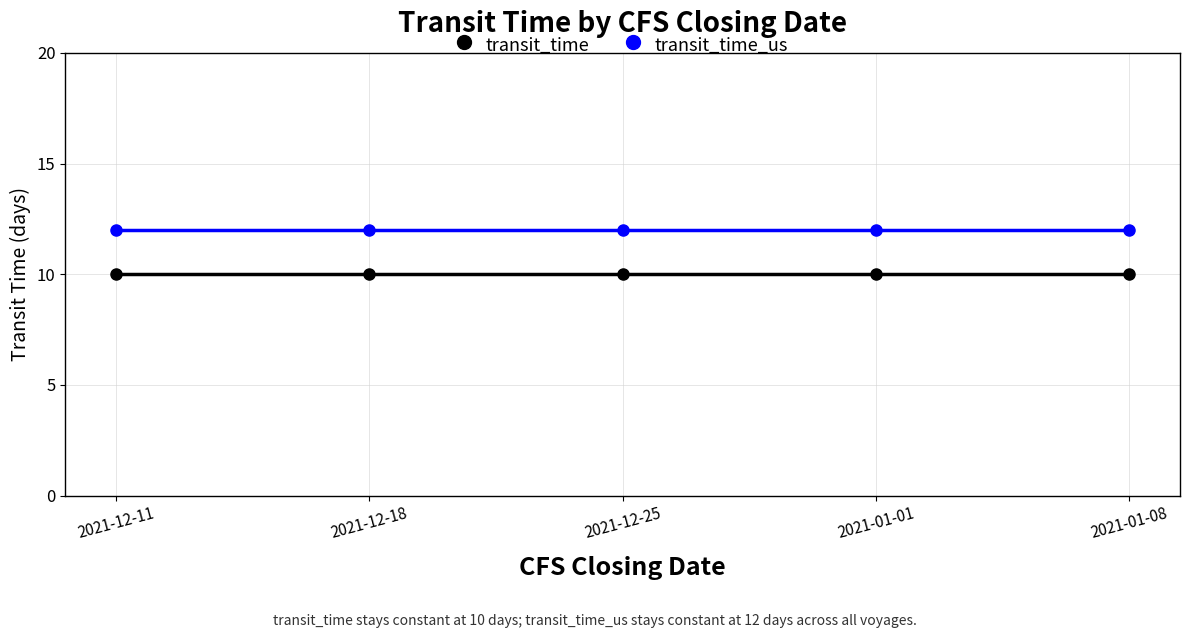

What is the sum of the transit_time values at 2021-01-01 and 2021-12-25?

20